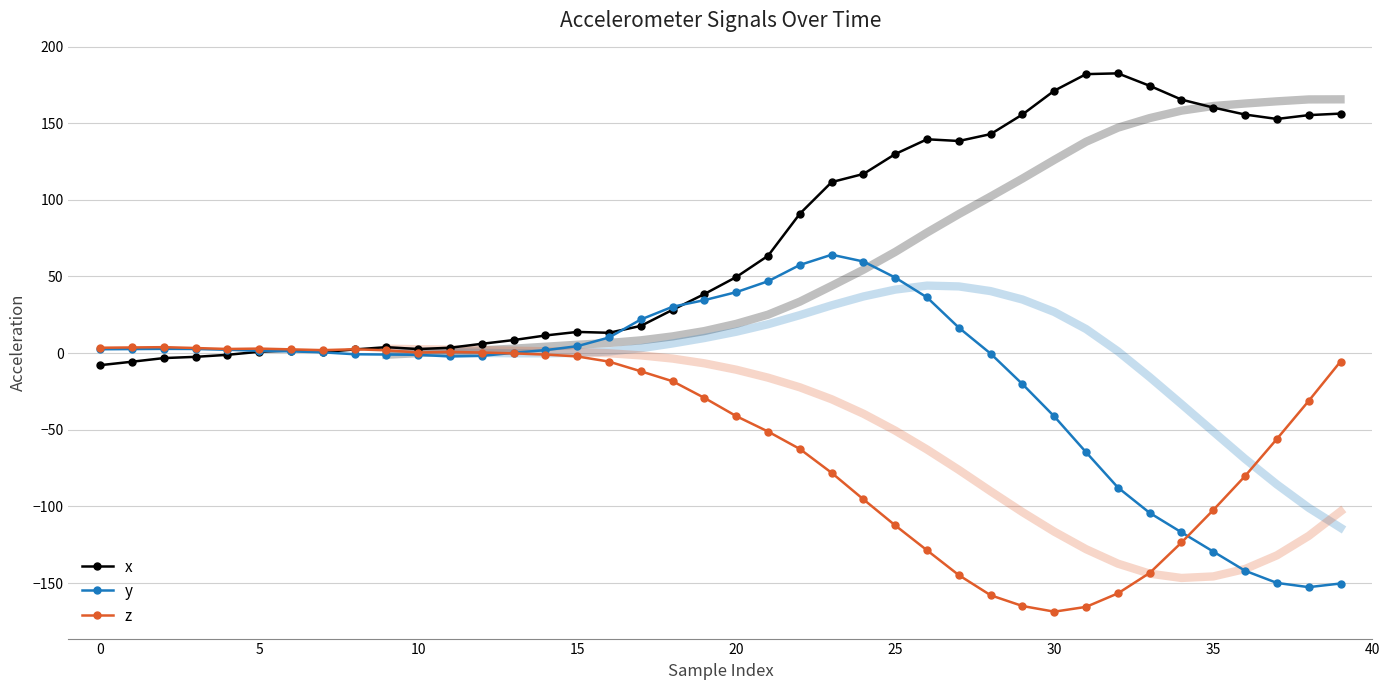

Rank the series by their average value, from lowest to highest.

z, y, x